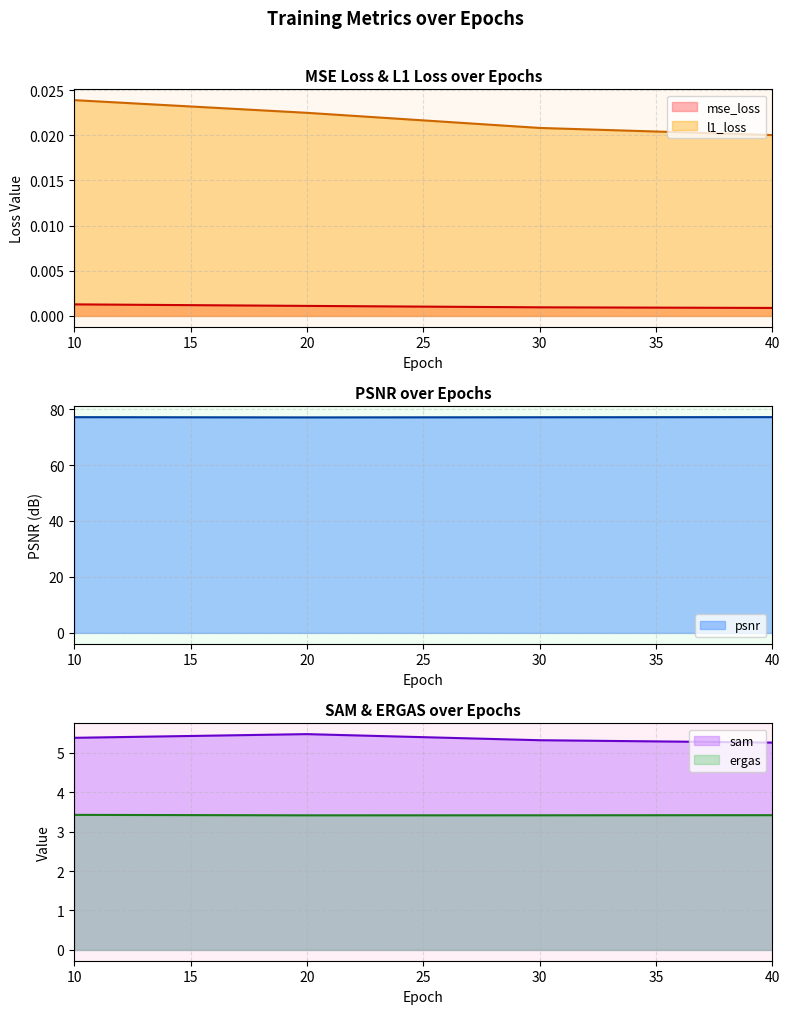

Which has a higher value, 10 or 30?

10